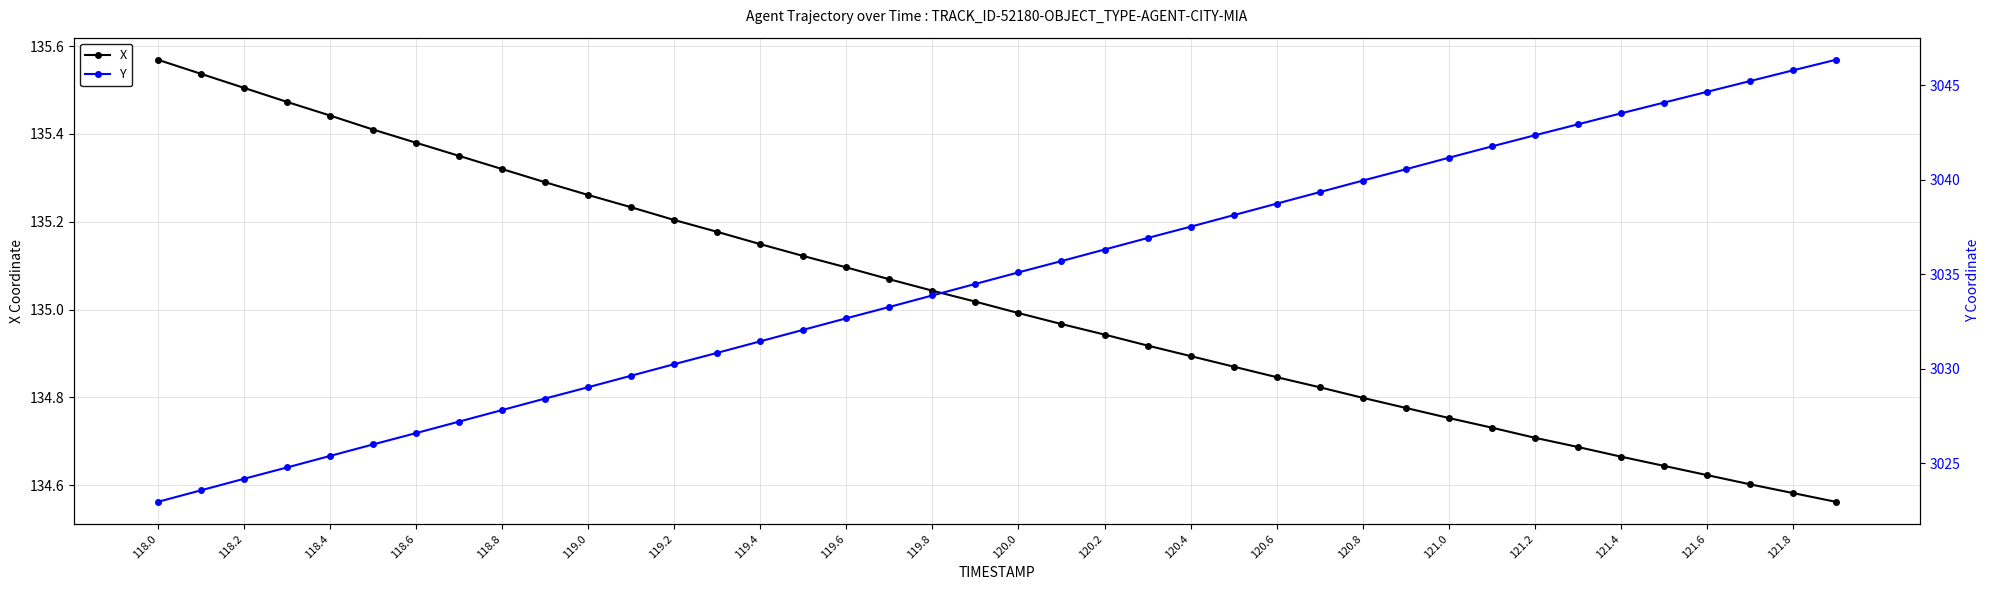

Reading left to right, list all the values displayed in this chart.

X: 135.6	135.5	135.5	135.5	135.4	135.4	135.4	135.3	135.3	135.3	135.3	135.2	135.2	135.2	135.1	135.1	135.1	135.1	135.0	135.0	135.0	135.0	134.9	134.9	134.9	134.9	134.8	134.8	134.8	134.8	134.8	134.7	134.7	134.7	134.7	134.6	134.6	134.6	134.6	134.6
Y: 3022.9	3023.6	3024.2	3024.8	3025.4	3026.0	3026.6	3027.2	3027.8	3028.4	3029.0	3029.6	3030.2	3030.8	3031.4	3032.1	3032.7	3033.3	3033.9	3034.5	3035.1	3035.7	3036.3	3036.9	3037.5	3038.1	3038.7	3039.3	3040.0	3040.6	3041.2	3041.8	3042.4	3042.9	3043.5	3044.1	3044.7	3045.2	3045.8	3046.4